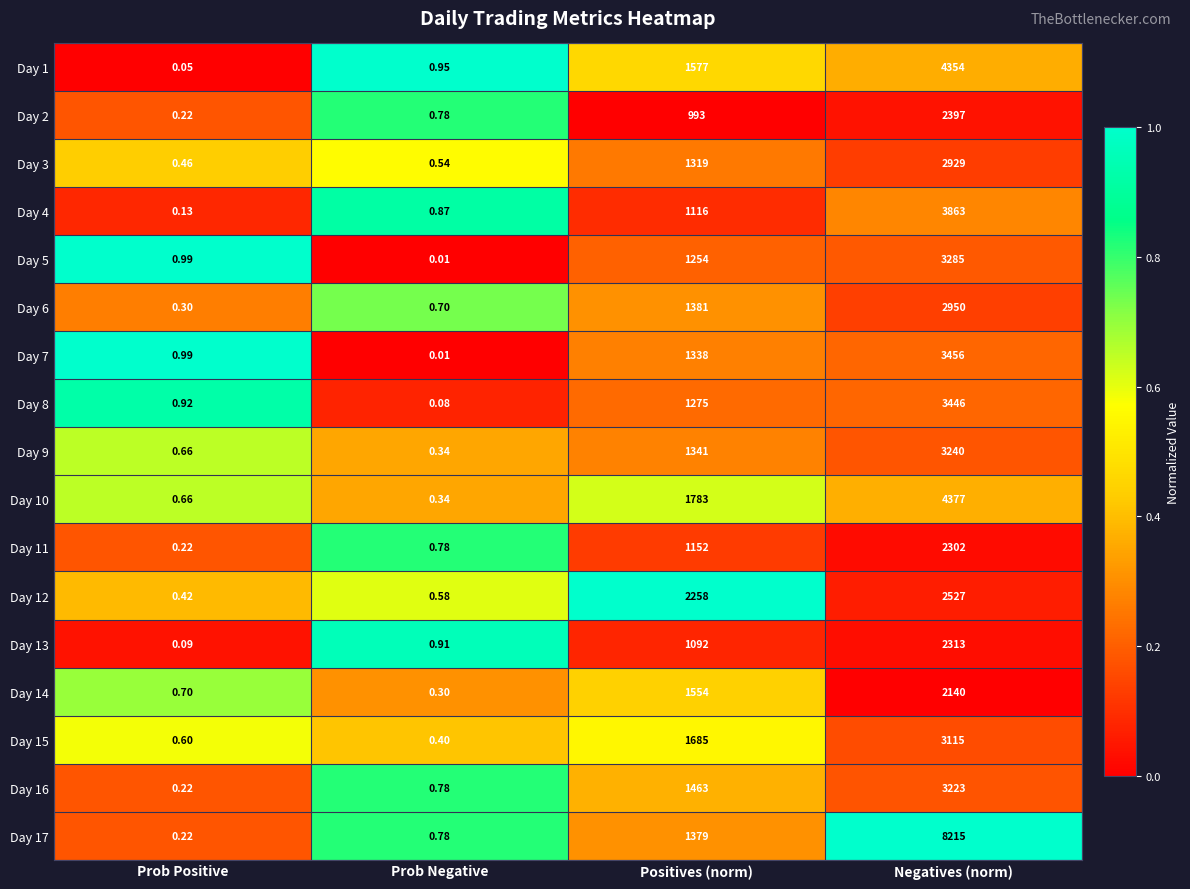

At which category is the sum across all series the highest?

Negatives (norm)